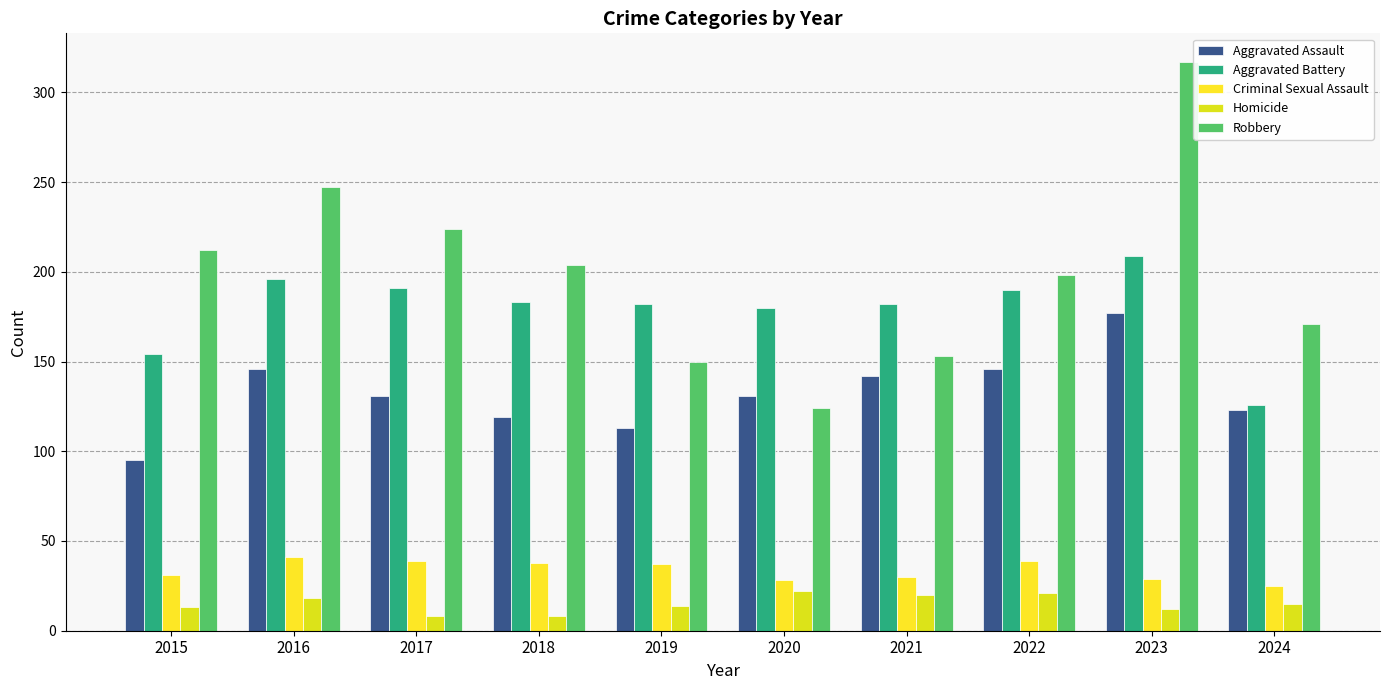

Where does the Homicide series first go above 15?

2016